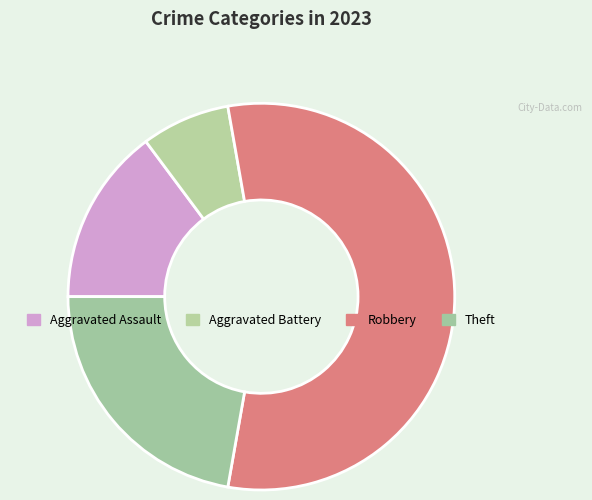

Is it true that Theft is 32% of the pie?

False